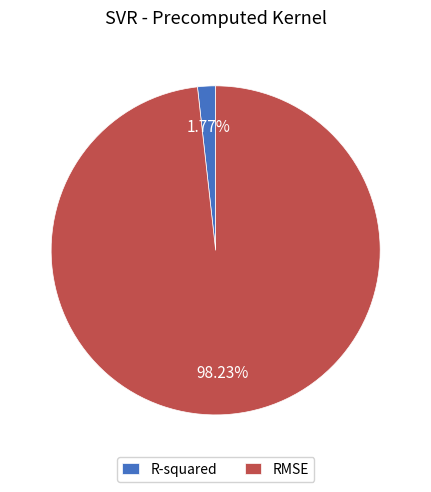

Is the sum of R-squared and RMSE greater than half?

Yes